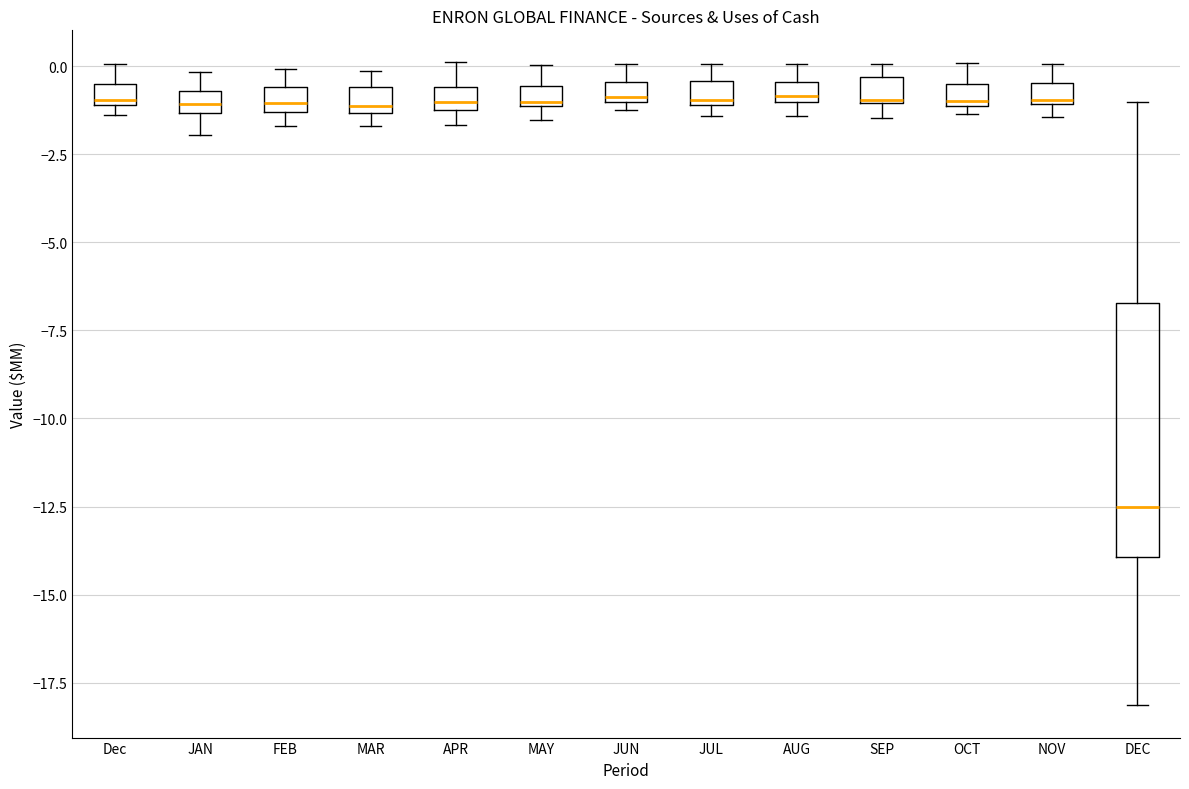

Where does the upper whisker of the box for JUL end on the y-axis? The values are not printed on the chart, so give them approximately, as read against the axis.

0.0